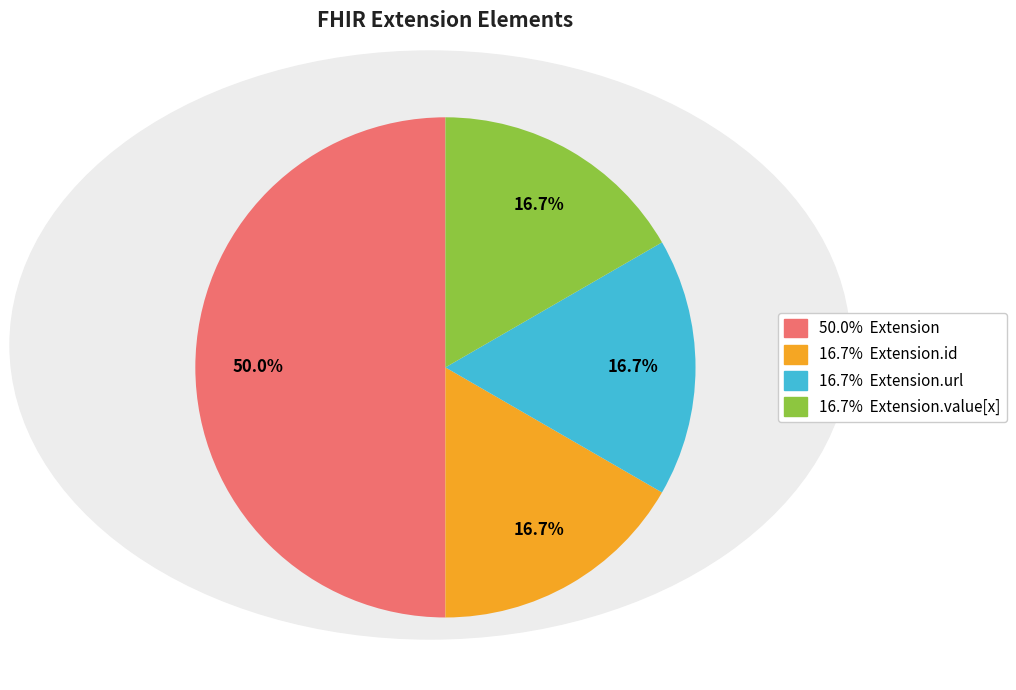

Count the number of slices in the pie.

4